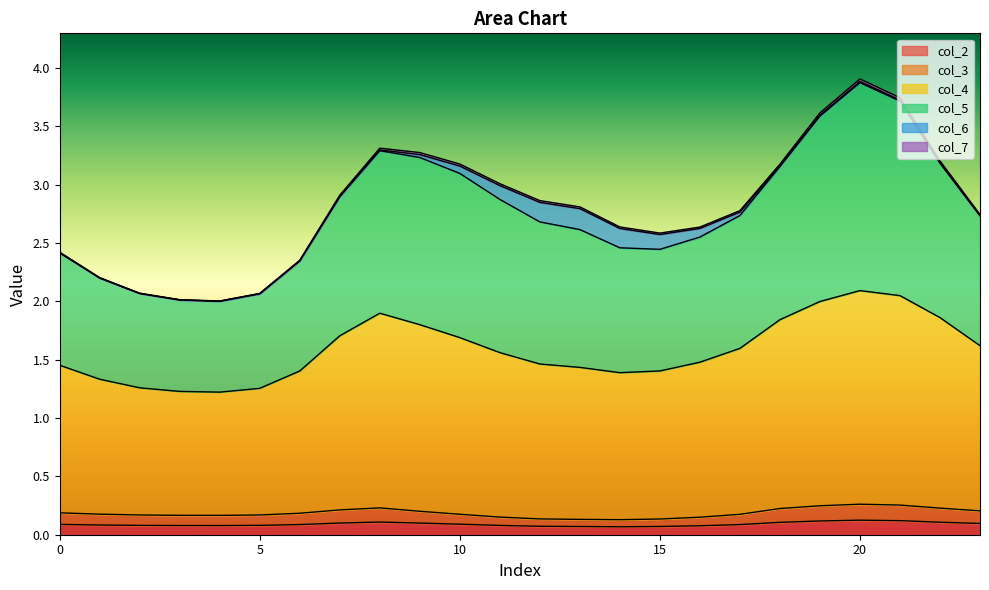

Where is col_2 nearest to the value 0?

14